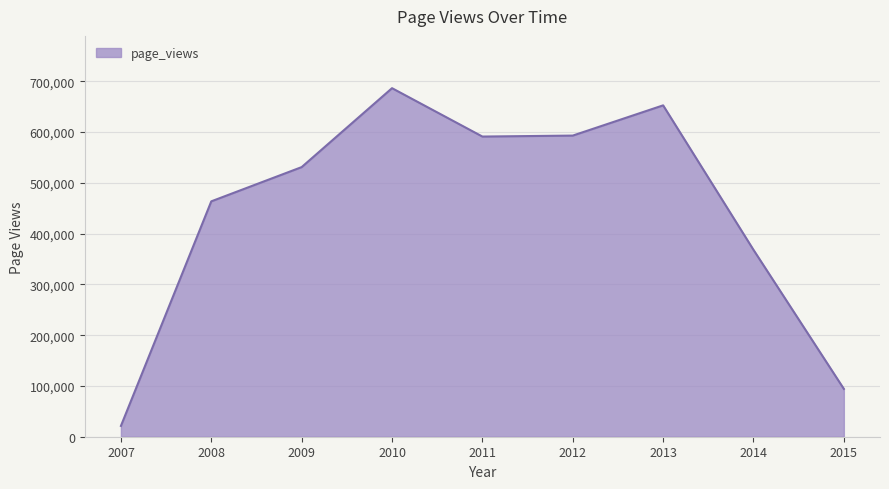

How many interior local peaks (higher than both neighbors) does the data have?

2